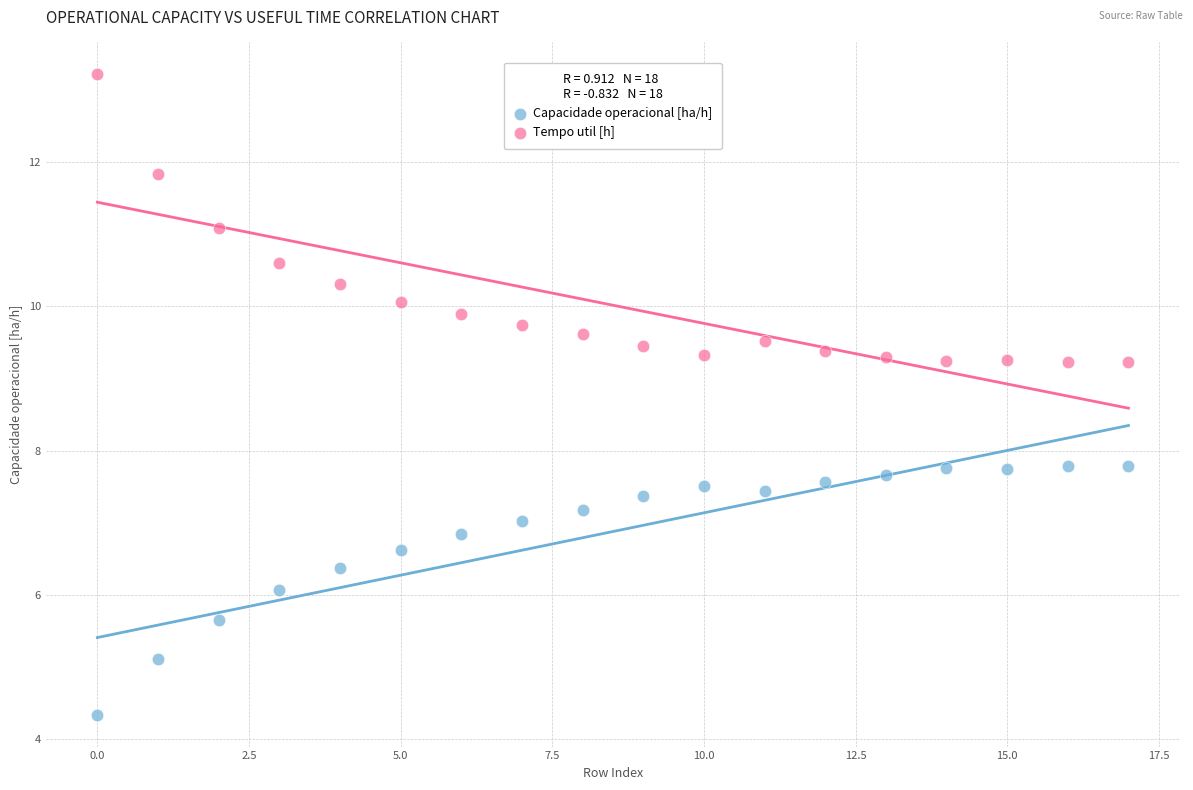

Across all data points, what is the range of Y values (max minus min)?

8.9